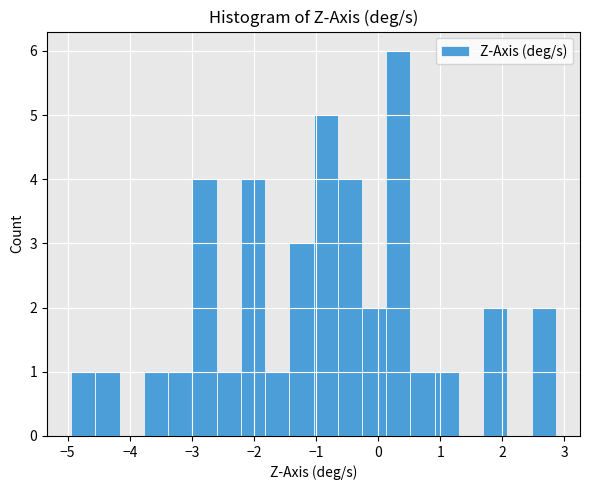

Around what value on the x-axis is the tallest bar? Give the approximate position of its centre, as read against the axis.

0.3